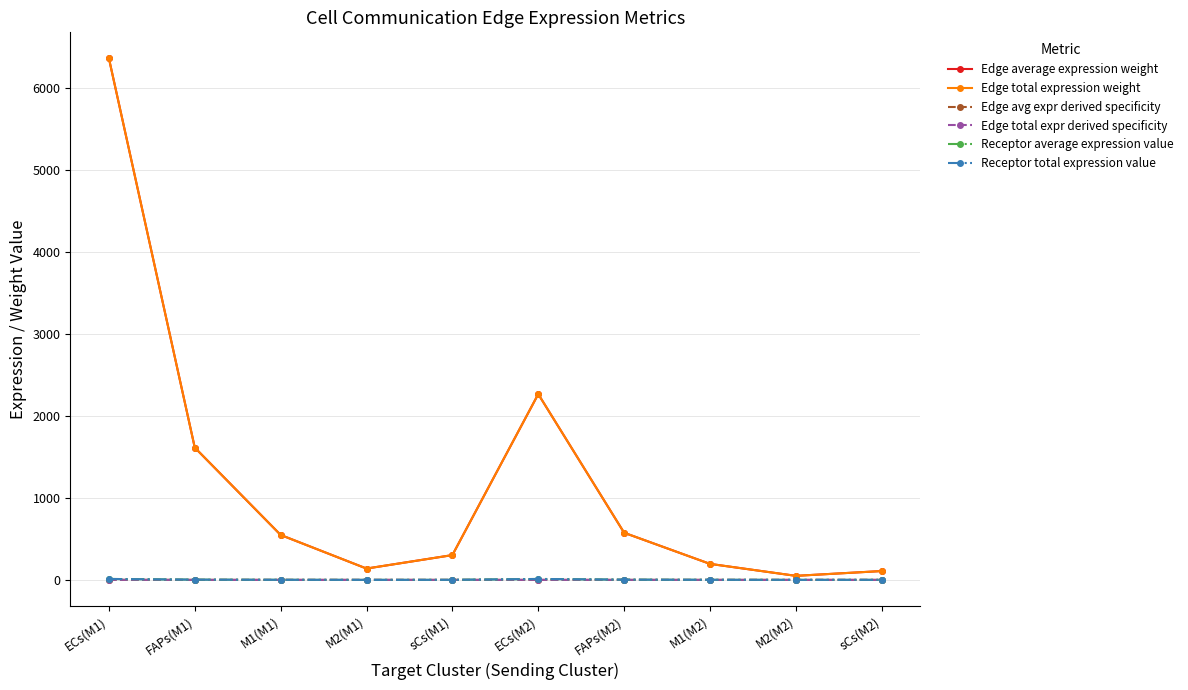

Is this an area chart (filled region under the line)?

No